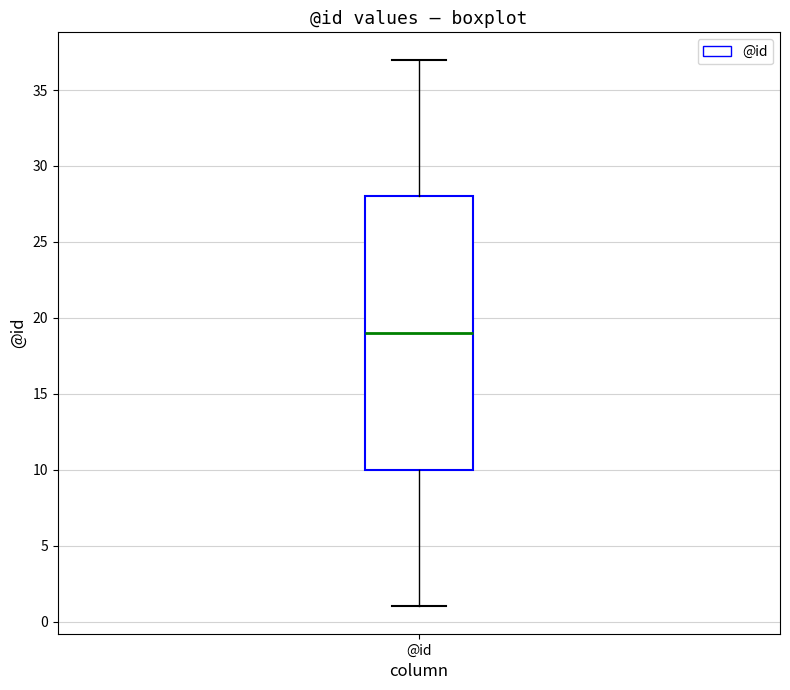

Read this box plot against the y-axis: the position of the median line, the range covered by the box, and the ends of both whiskers. The values are not printed on the chart, so give them approximately, as read against the axis.

median 19, box 10 to 28, whiskers 1 to 37